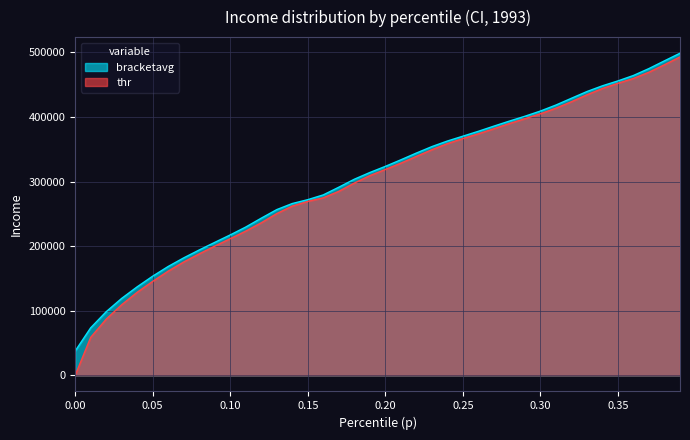

True or false: p and bracketavg intersect in this chart.

False